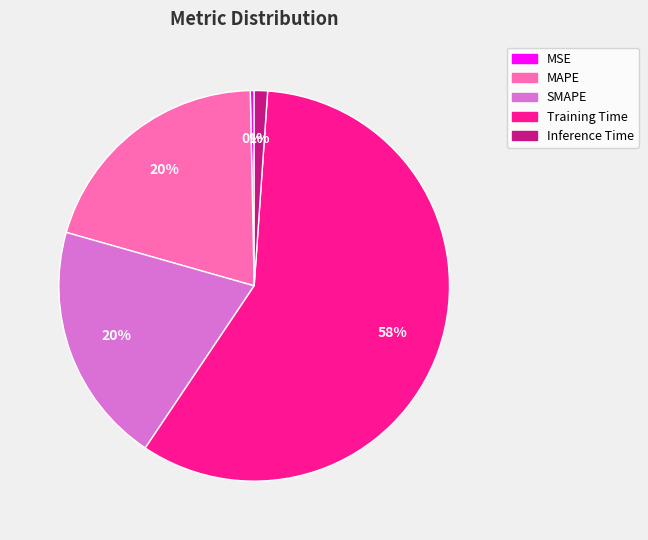

Does any single category account for the majority?

Yes